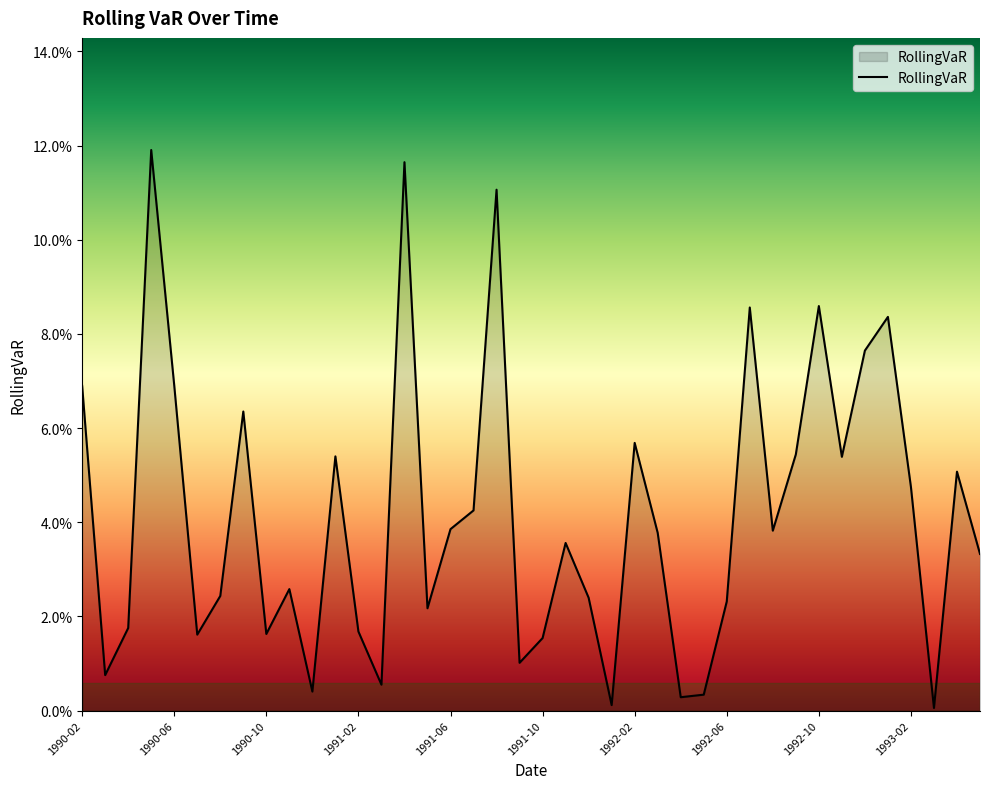

List the labels in order of value, smallest first.

37, 23, 26, 27, 10, 13, 1990-06, 19, 20, 1991-10, 1992-10, 12, 1990-10, 15, 28, 22, 1992-02, 1993-02, 39, 21, 25, 30, 16, 17, 36, 38, 33, 11, 31, 24, 1992-06, 1990-02, 1991-06, 34, 35, 29, 32, 18, 14, 1991-02